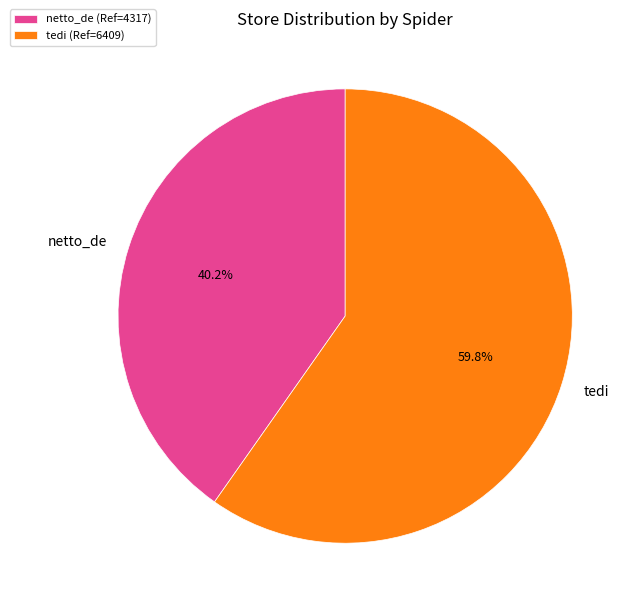

To the nearest percent, what percentage of the pie is netto_de?

40%